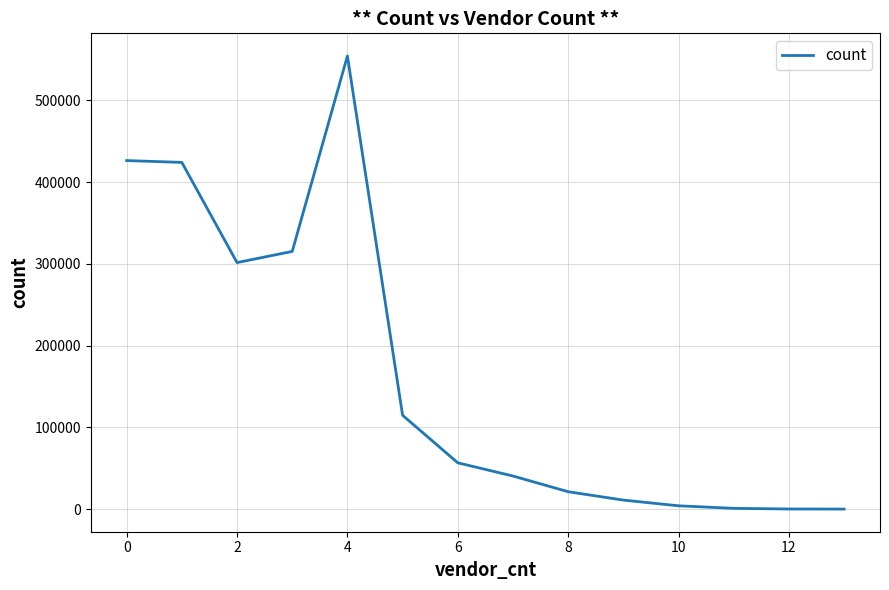

What is the greatest value displayed?

554314